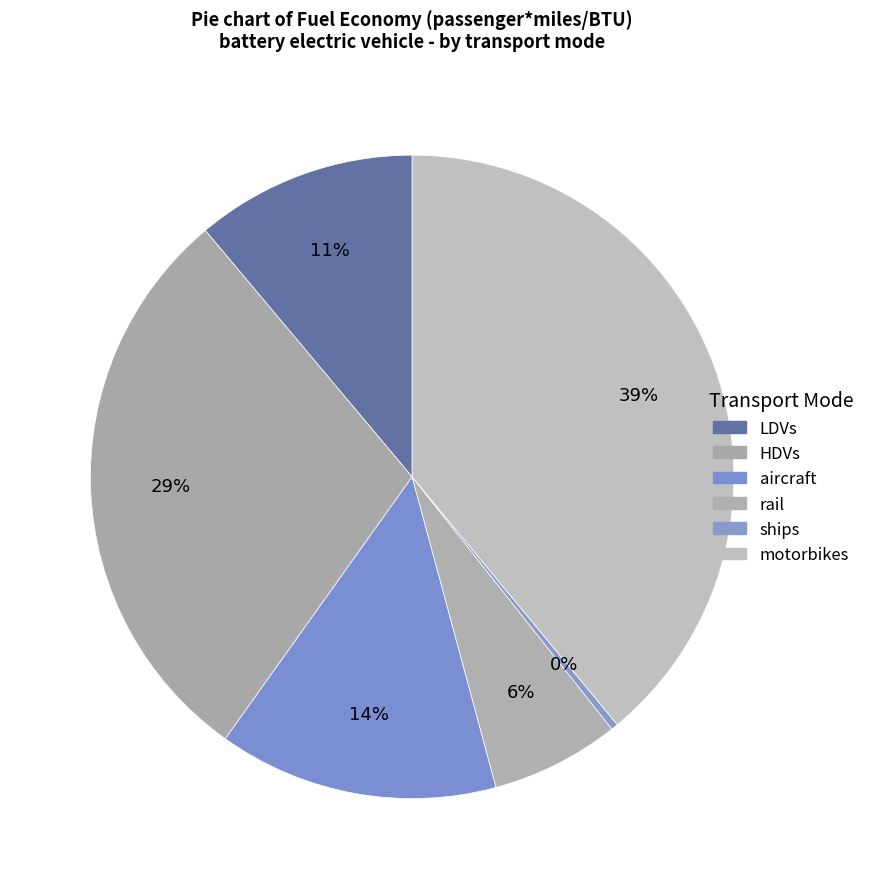

Between rail and ships, which is larger?

rail